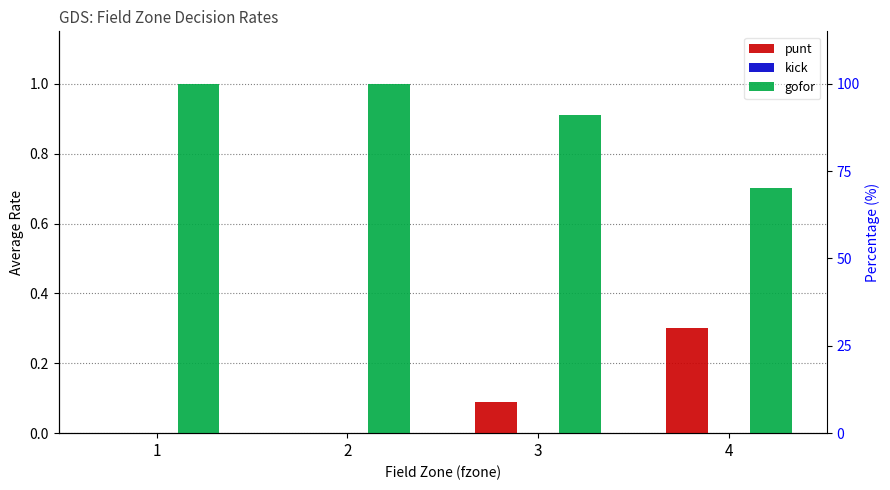

At which category does the chart reach its minimum across all series?

1